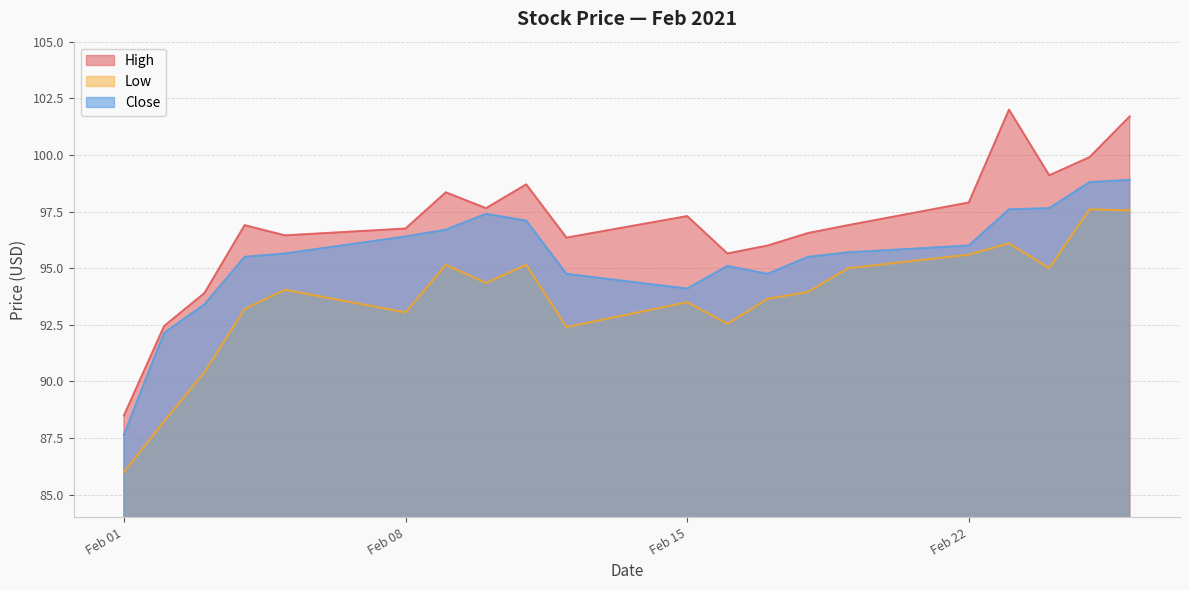

Does the chart have visible grid lines?

Yes